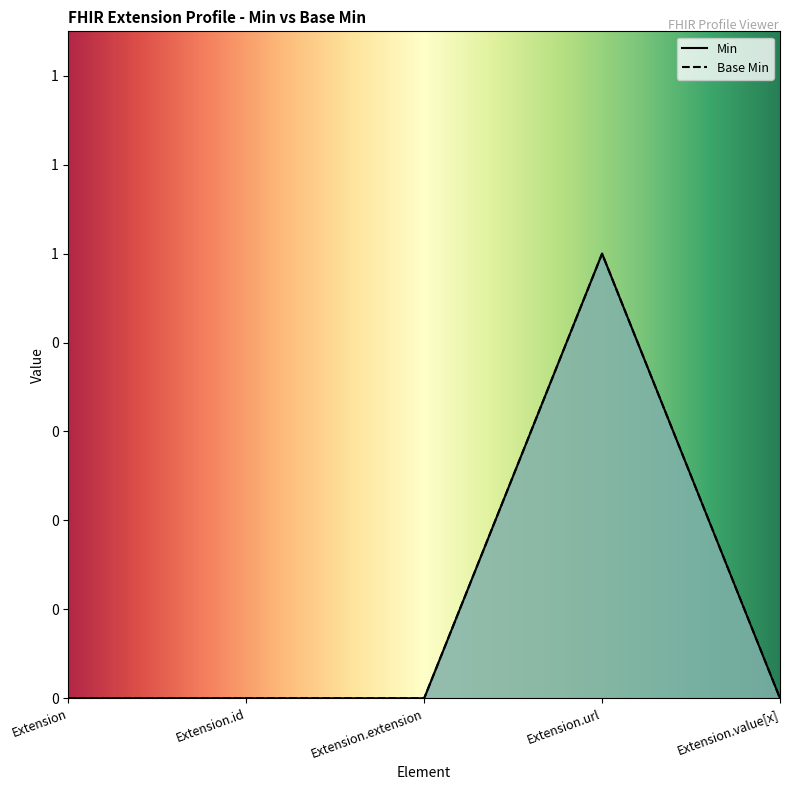

What are all the series names shown in the legend?

Min, Base Min